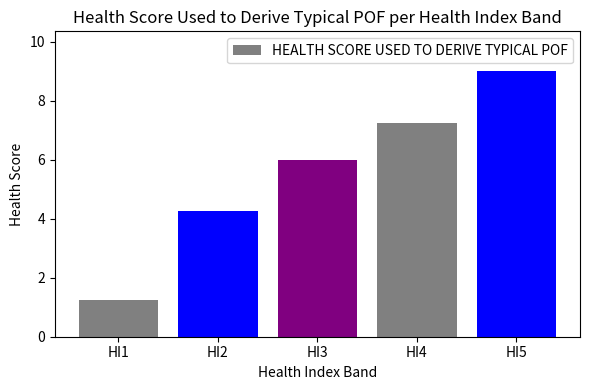

The value at HI4 is 12.2. True or false?

False